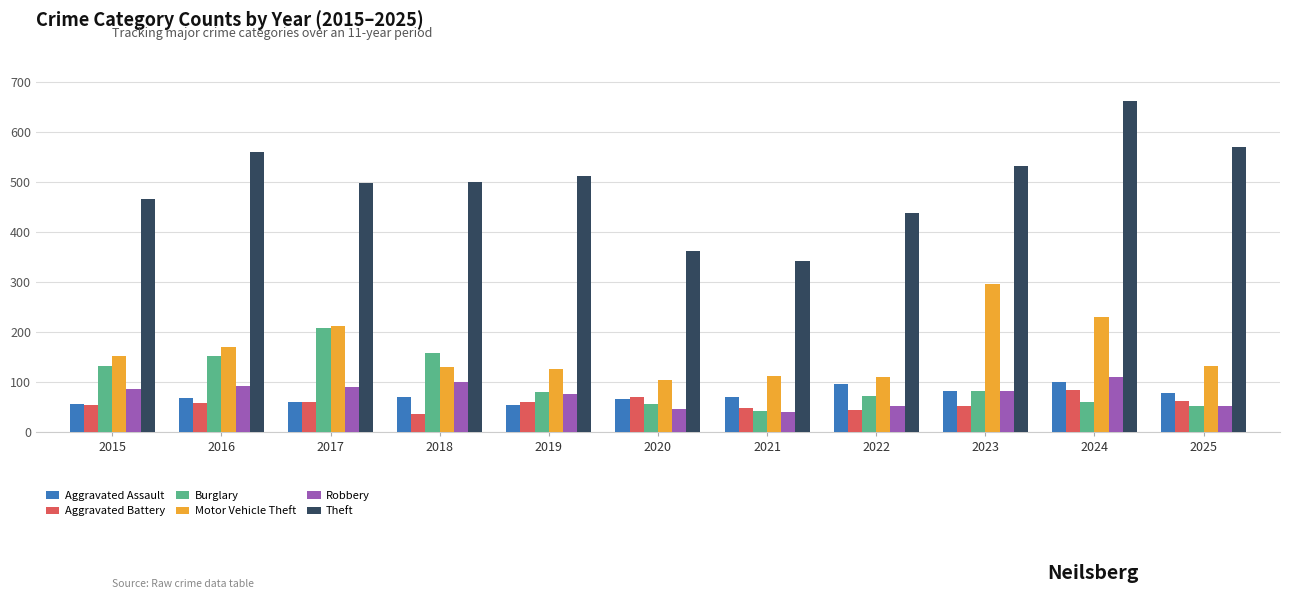

What is the total value across all series at 2025?

944